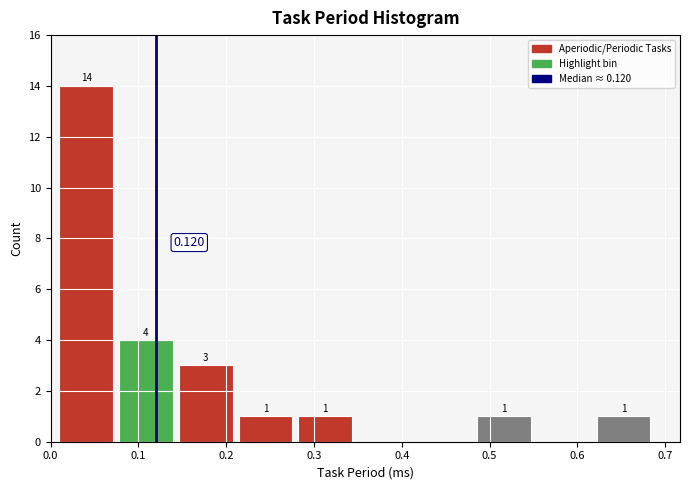

Which range on the x-axis has the tallest bar?

0.010 to 0.078